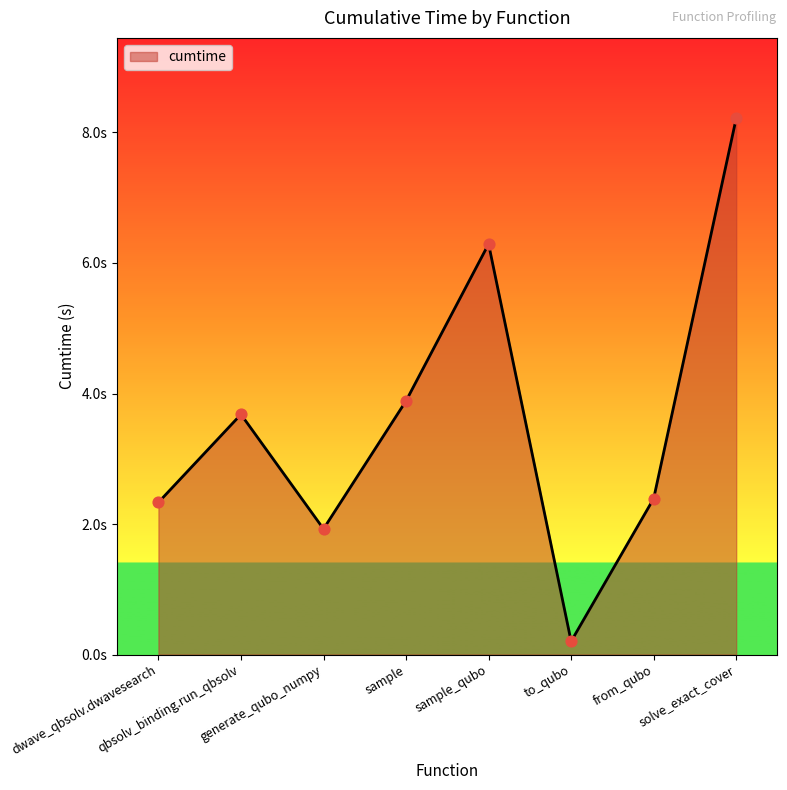

What is the change in value from qbsolv_binding.run_qbsolv to sample_qubo?

+2.6